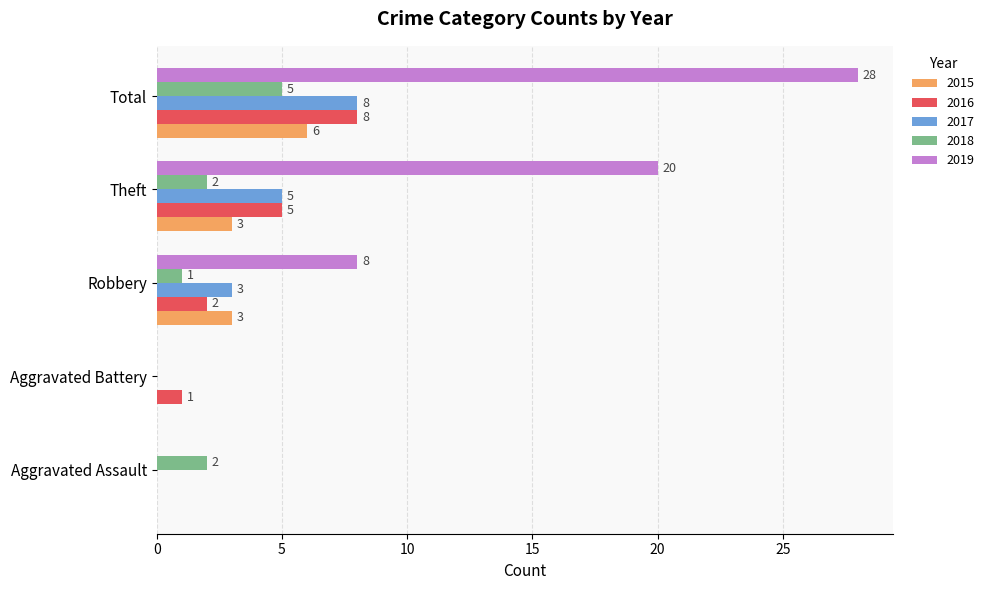

What is the spread (max minus min) of values at Robbery?

7